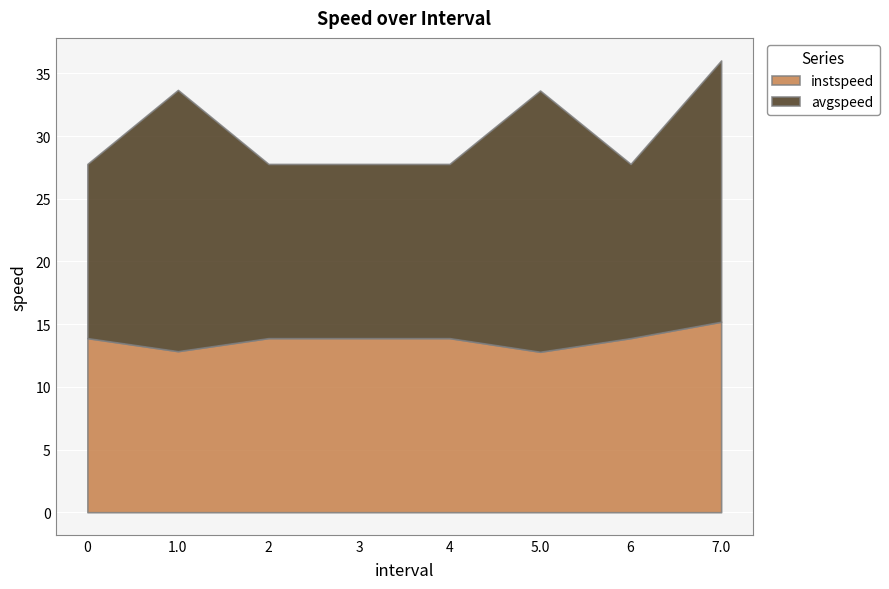

Between 7.0 and 4, which is larger?

7.0